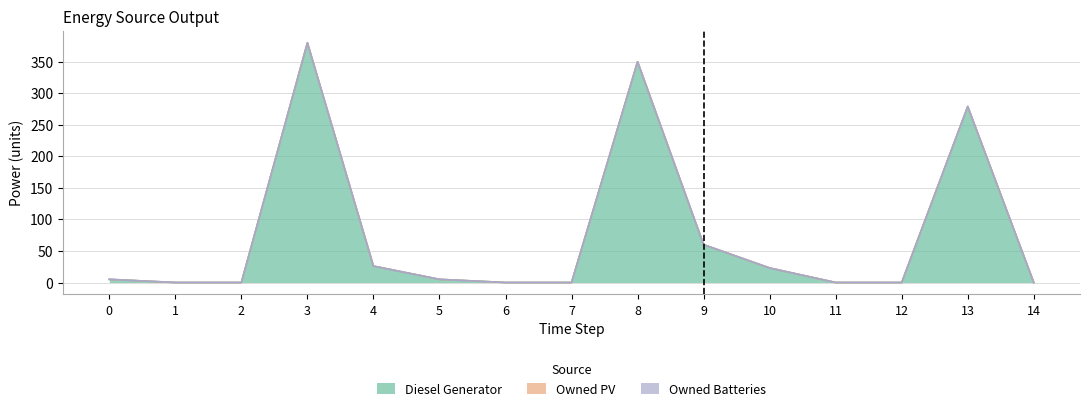

Reading left to right, extract all data points from this chart.

Diesel Generator: 5	0	0	380	26	5	0	0	350	60	23	0	0	279	0
Owned PV: 0	0	0	0	0	0	0	0	0	0	0	0	0	0	0
Owned Batteries: 0	0	0	0	0	0	0	0	0	0	0	0	0	0	0